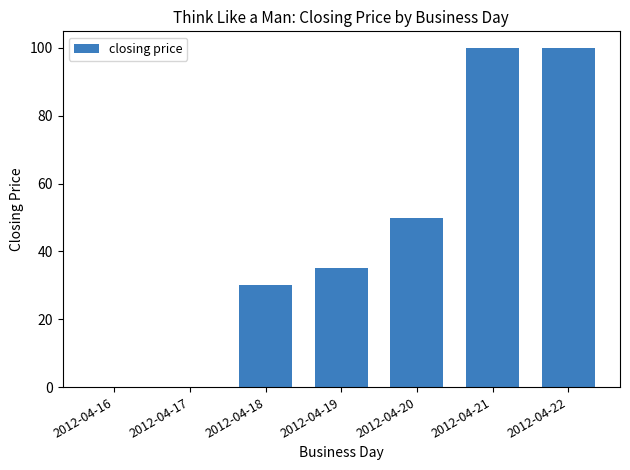

Read the value at 2012-04-20.

50.0